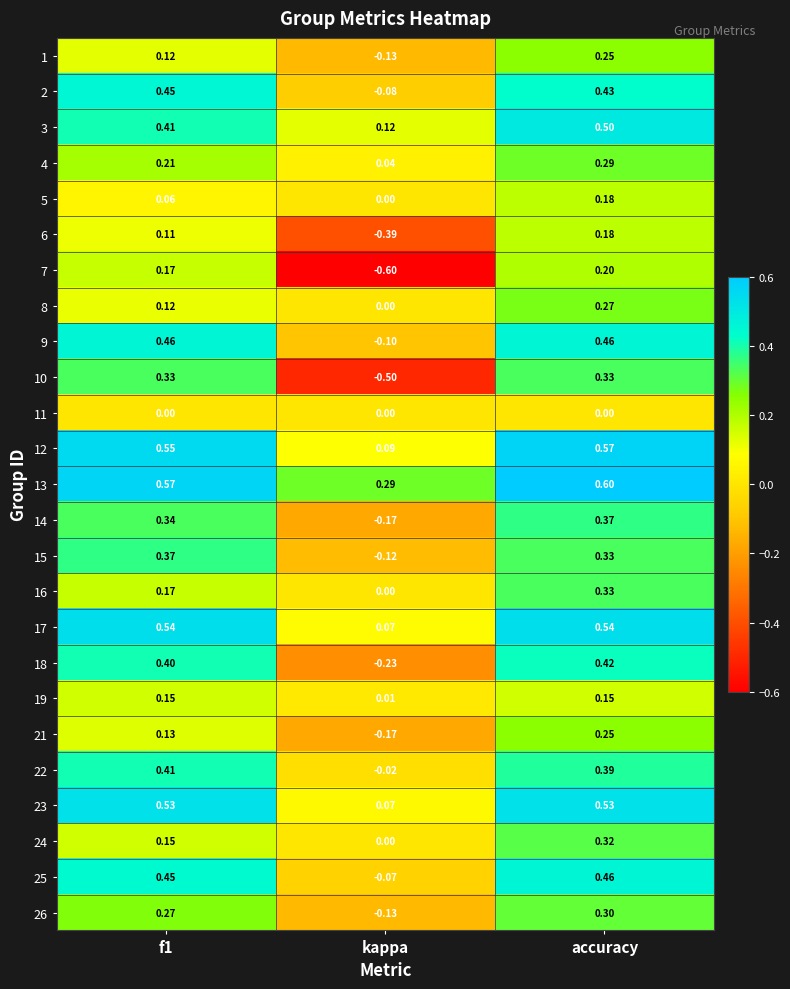

Which label corresponds to the smallest value in the chart?

kappa